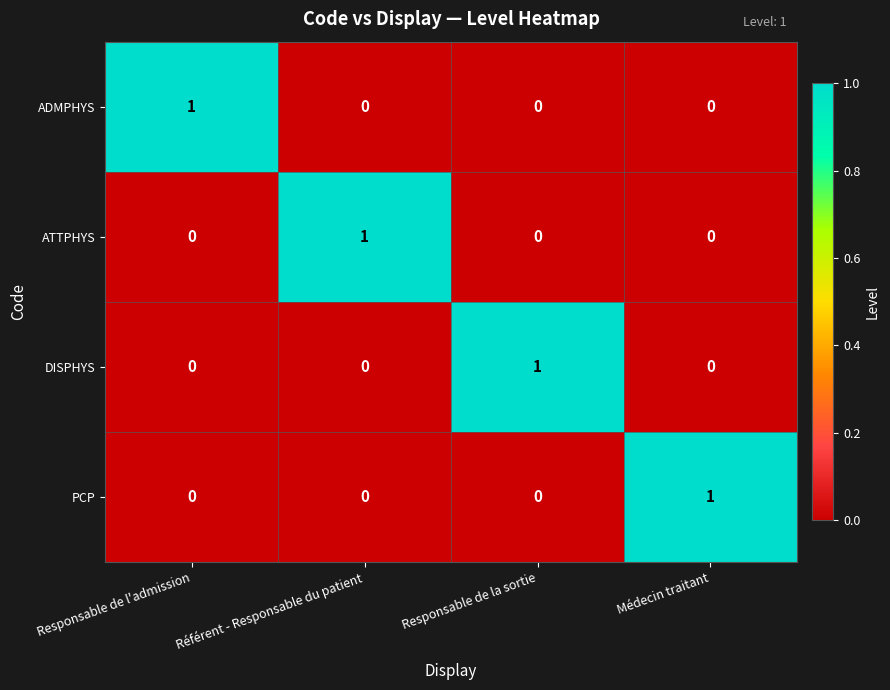

At how many categories does at least one series exceed 0?

4